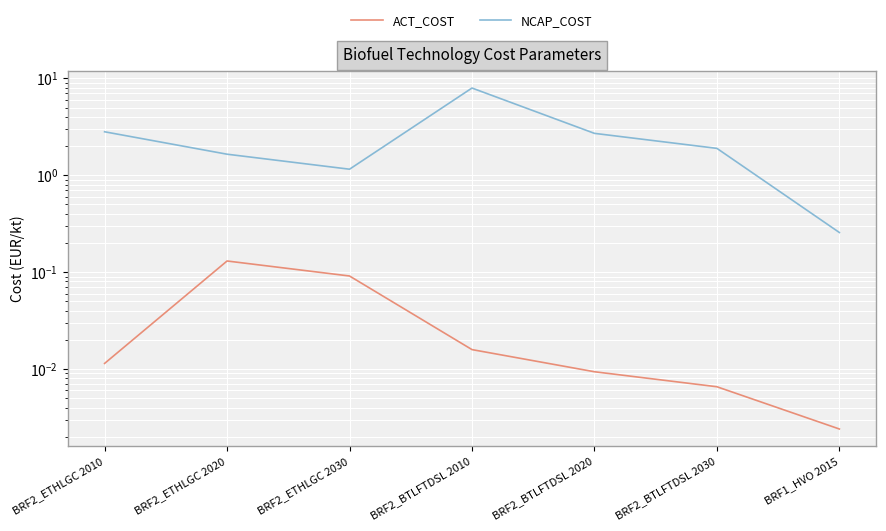

What is the value of the ACT_COST point at the 3rd from the left?

0.1